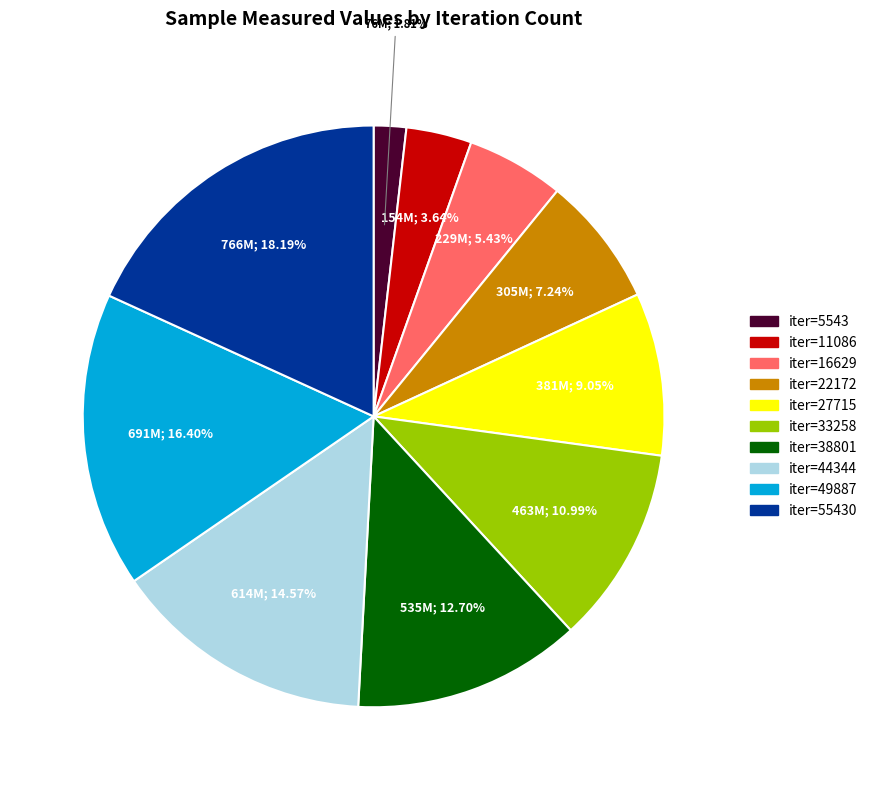

Is there a majority slice in this chart?

No